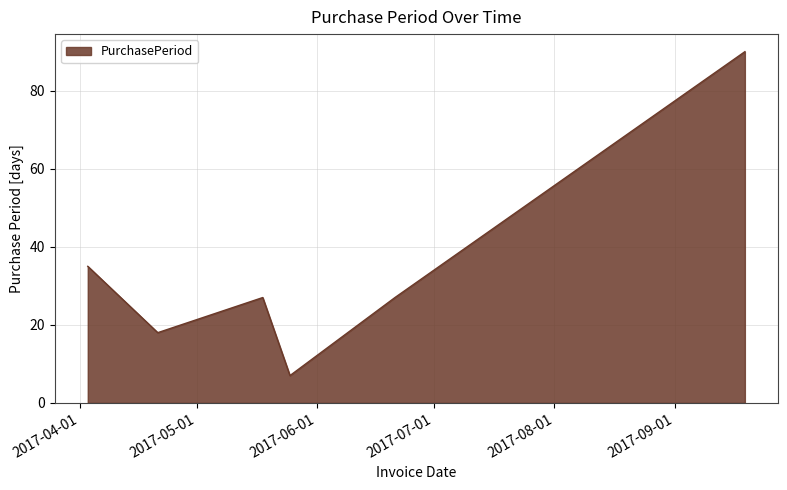

What is the sum of all values?

204